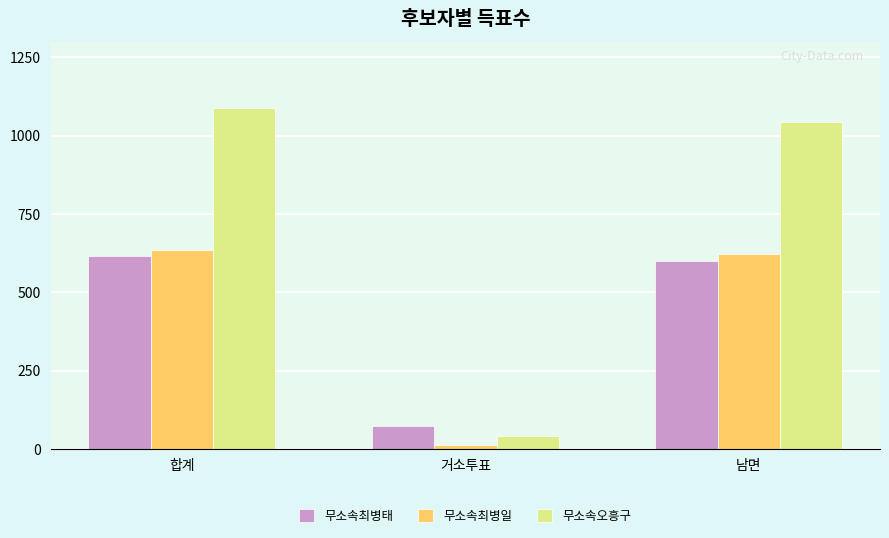

At which category is the sum across all series the highest?

합계